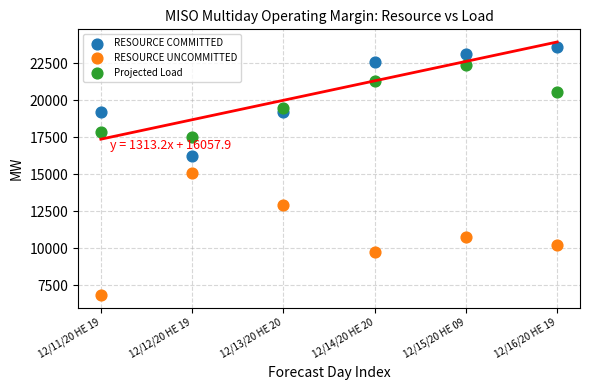

In the RESOURCE UNCOMMITTED series, what Y value is closest to 10958?

10752.5